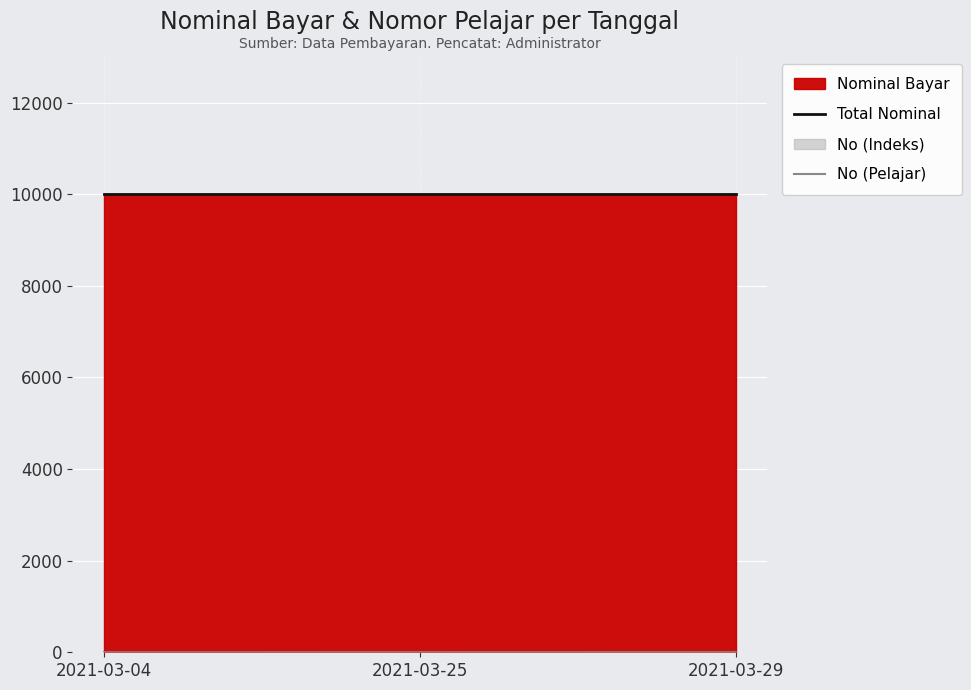

Which has a higher value, 2021-03-29 or 2021-03-04?

2021-03-29